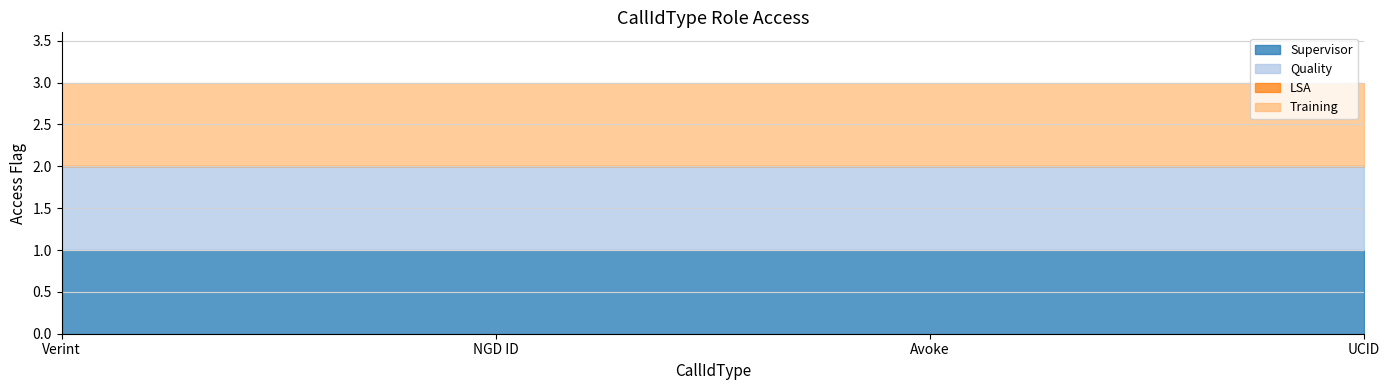

True or false: Quality and Training cross at least once.

False